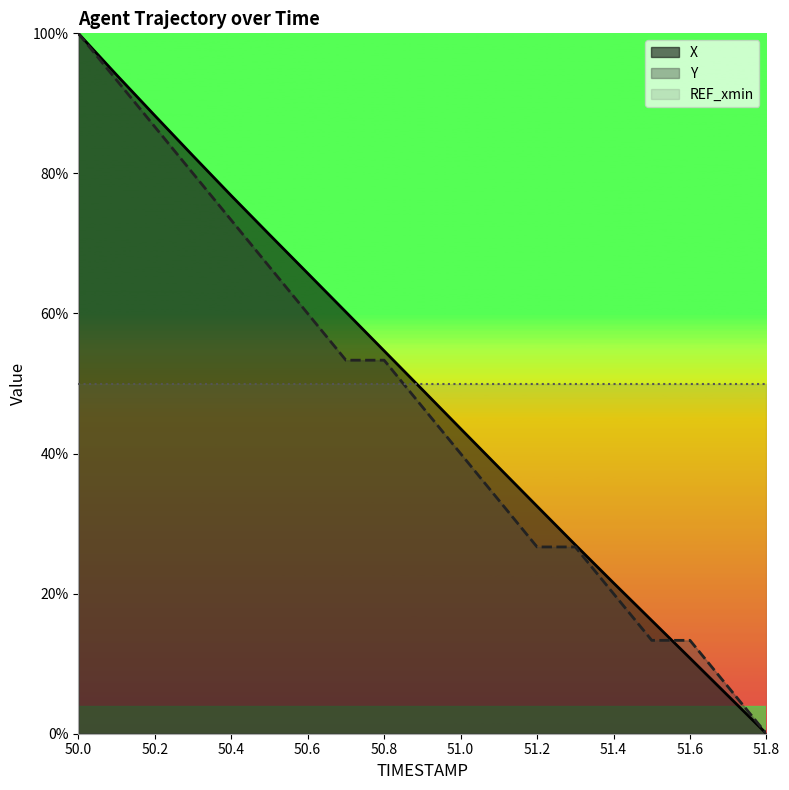

What is the label of the 10th point from the right?

50.9